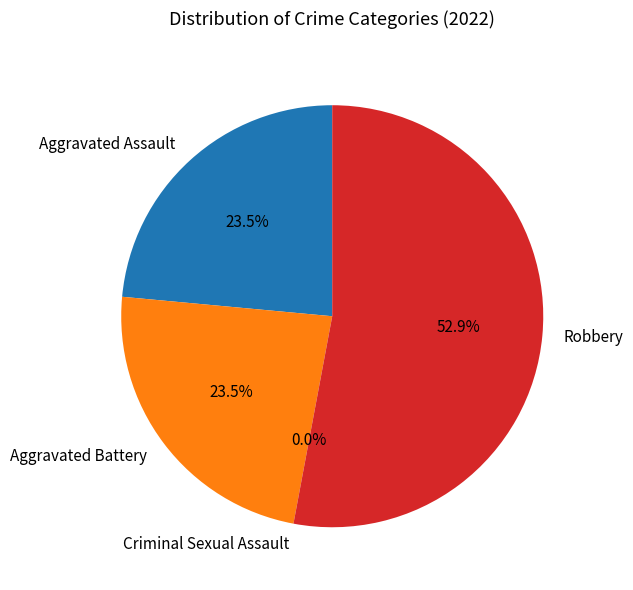

To the nearest percent, what is the average slice percentage?

25%